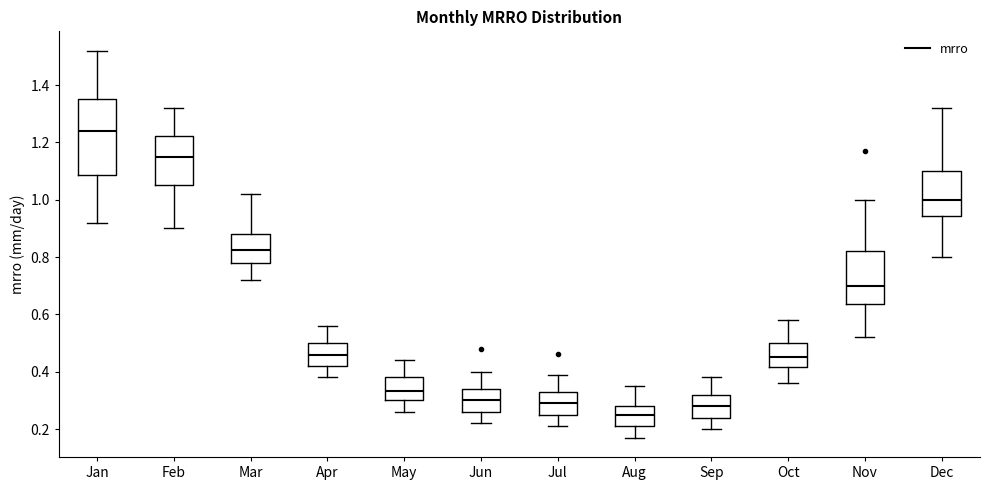

Reading left to right, read every box against the y-axis: the position of its median line, the range the box covers, and the ends of its whiskers. The values are not printed on the chart, so give them approximately, as read against the axis.

Jan: median 1.24, box 1.08 to 1.36, whiskers 0.92 to 1.52
Feb: median 1.16, box 1.06 to 1.22, whiskers 0.90 to 1.32
Mar: median 0.82, box 0.78 to 0.88, whiskers 0.72 to 1.02
Apr: median 0.46, box 0.42 to 0.50, whiskers 0.38 to 0.56
May: median 0.34, box 0.30 to 0.38, whiskers 0.26 to 0.44
Jun: median 0.30, box 0.26 to 0.34, whiskers 0.22 to 0.40
Jul: median 0.30, box 0.26 to 0.34, whiskers 0.22 to 0.40
Aug: median 0.24, box 0.22 to 0.28, whiskers 0.18 to 0.36
Sep: median 0.28, box 0.24 to 0.32, whiskers 0.20 to 0.38
Oct: median 0.46, box 0.42 to 0.50, whiskers 0.36 to 0.58
Nov: median 0.70, box 0.64 to 0.82, whiskers 0.52 to 1.00
Dec: median 1.00, box 0.94 to 1.10, whiskers 0.80 to 1.32